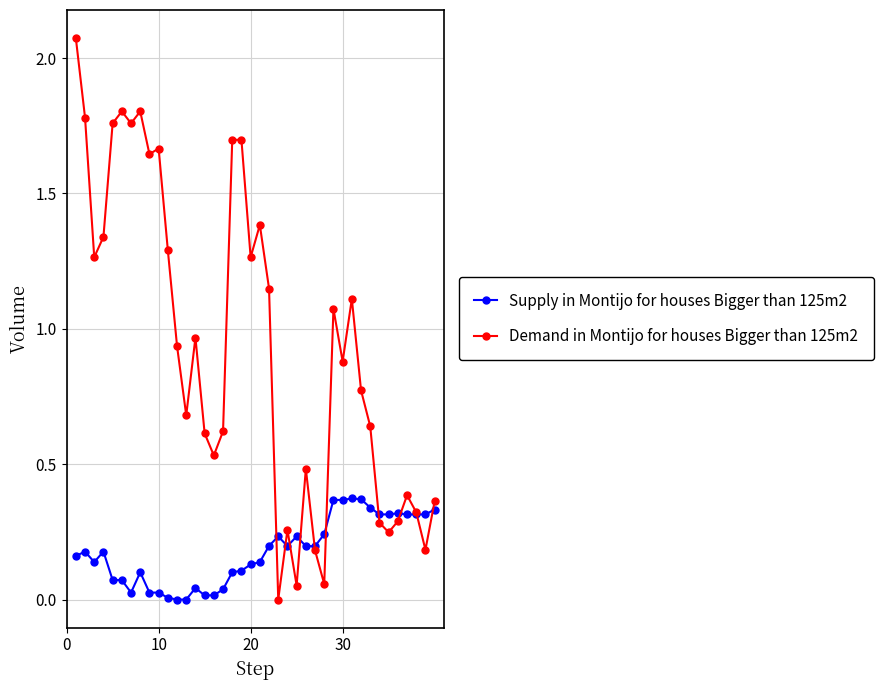

Which series has the widest spread of values?

Demand in Montijo for houses Bigger than 125m2